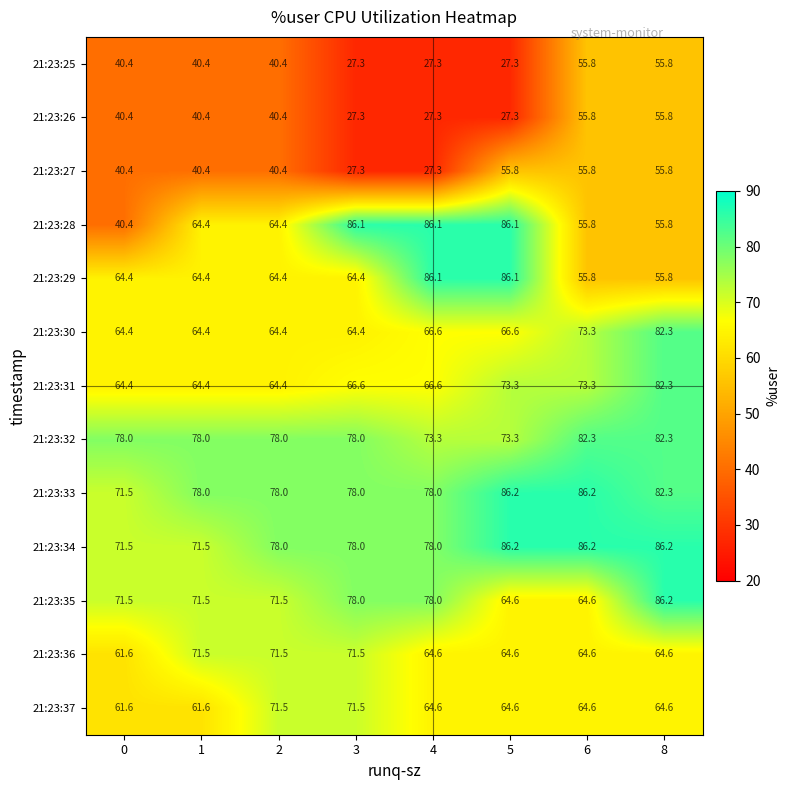

Count the number of data series in this chart.

13